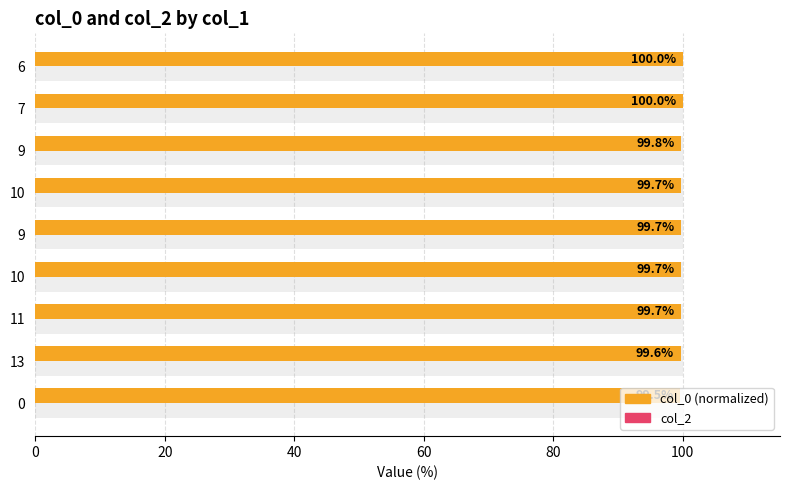

Rank the series by their average value, from highest to lowest.

col_0 (normalized), col_2